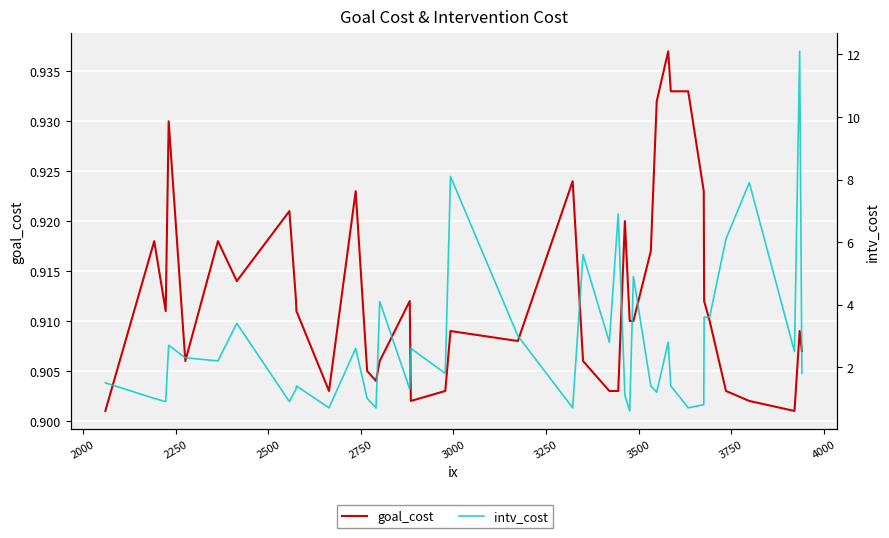

Is the value of goal_cost at 23 greater than the value of intv_cost at 18?

No